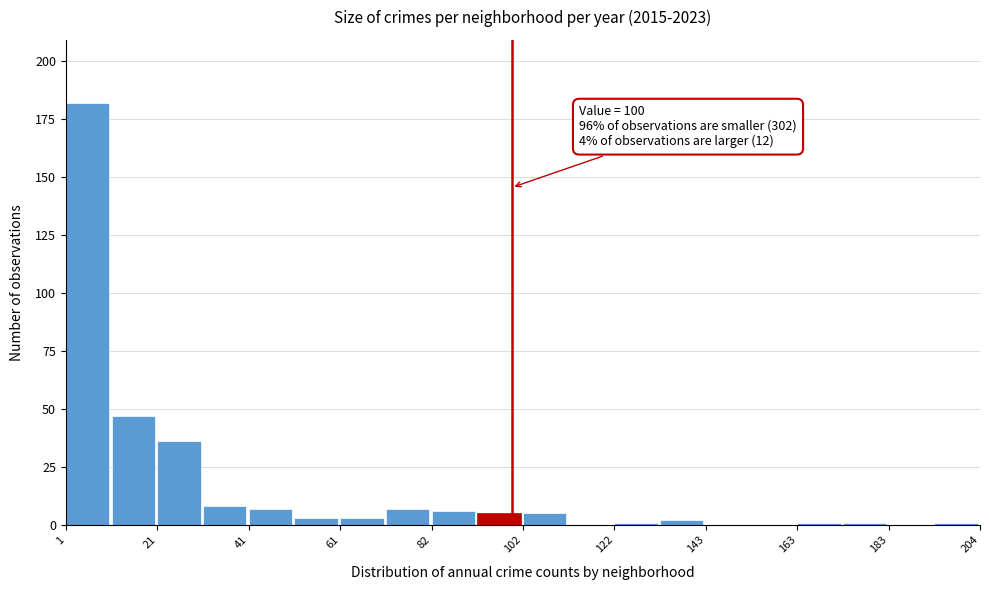

Around what value on the x-axis is the tallest bar? Give the approximate position of its centre, as read against the axis.

5